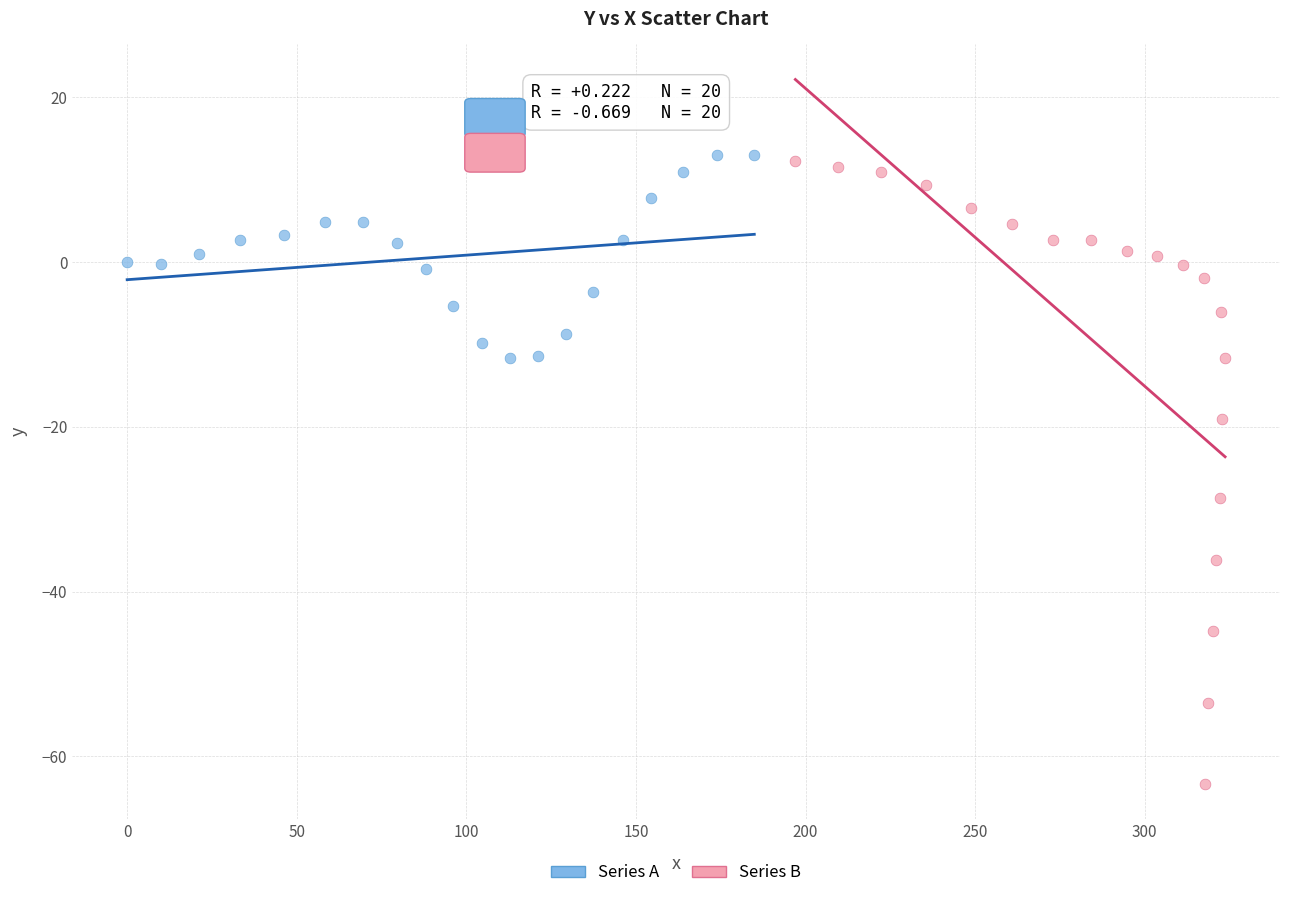

Which series reaches the minimum Y coordinate?

Series B